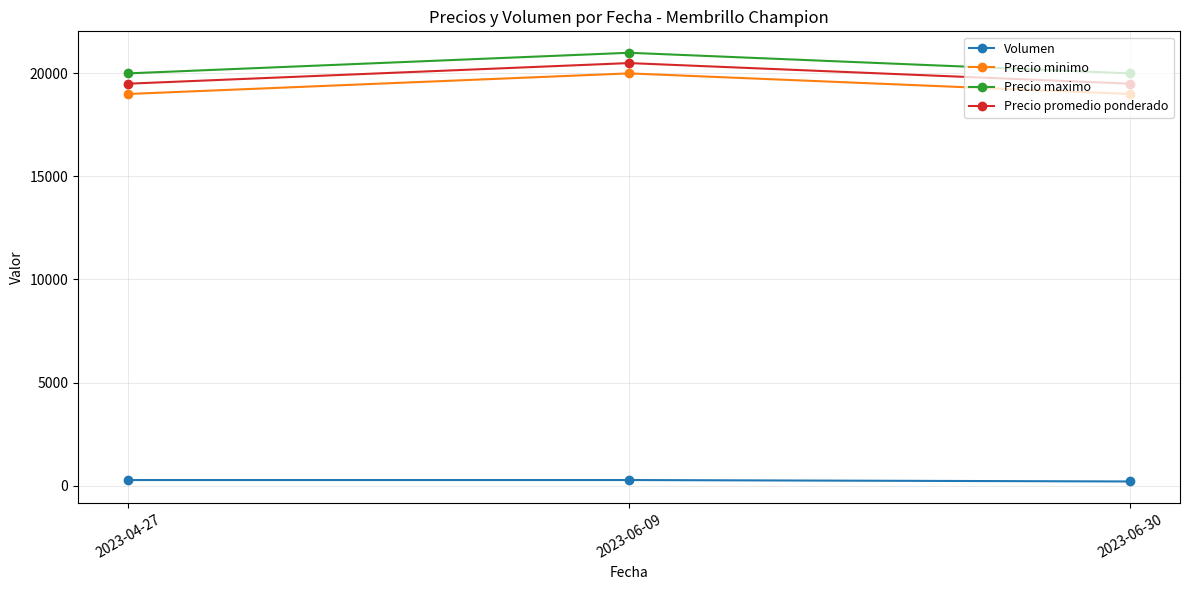

The value of Precio promedio ponderado at 2023-06-30 is 19500. True or false?

True